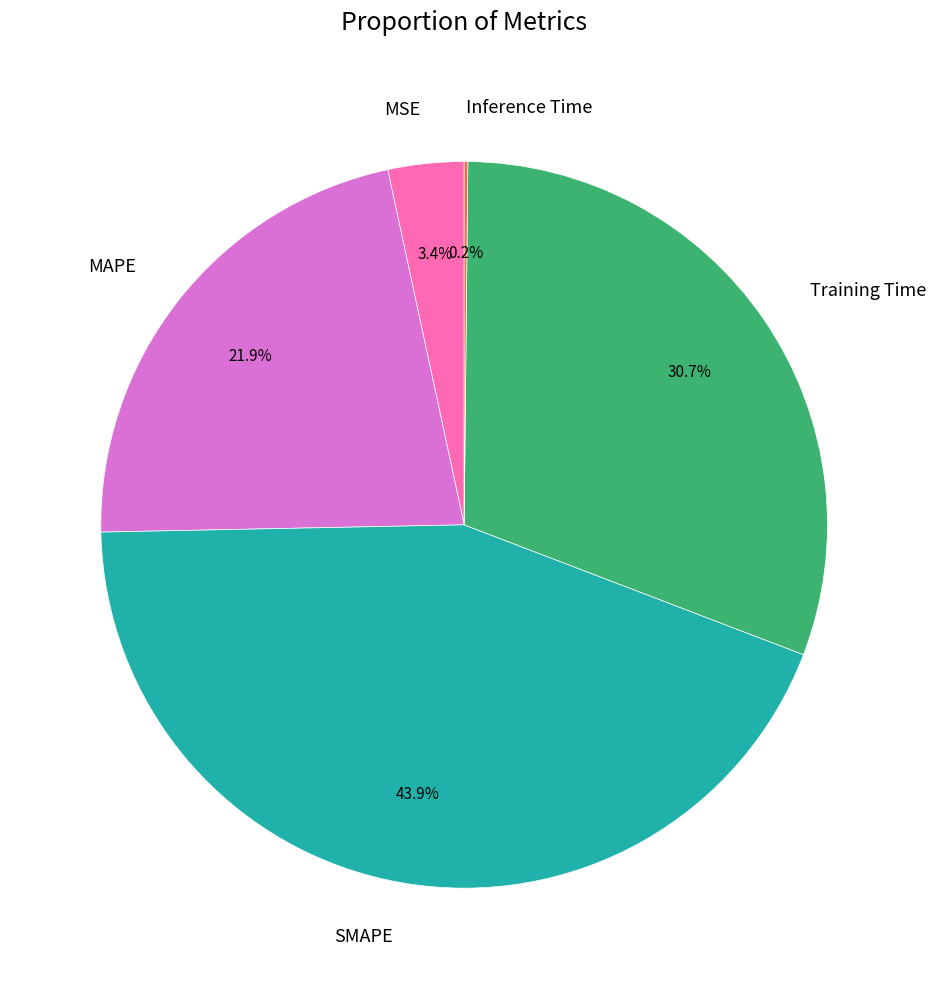

Is there a majority slice in this chart?

No